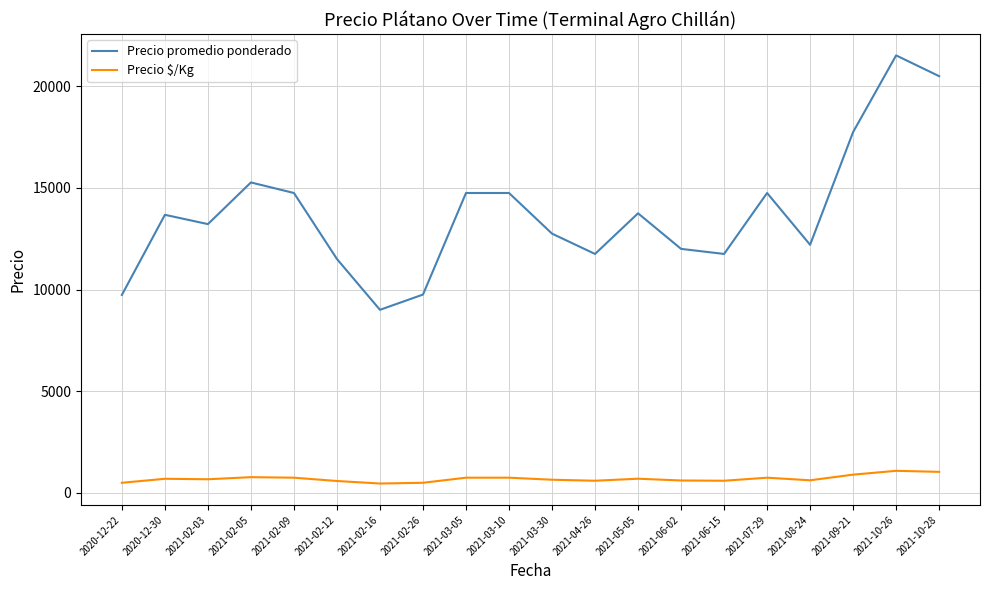

What is the maximum value shown in the chart?

21522.5